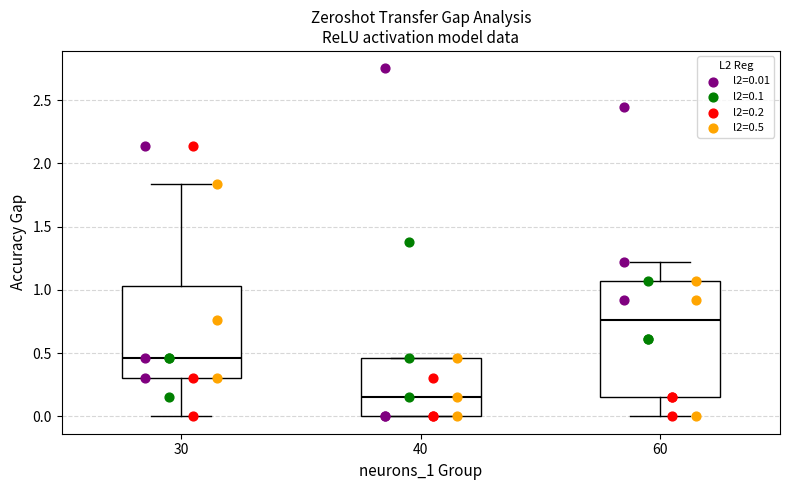

Reading left to right, read every box against the y-axis: the position of its median line, the range the box covers, and the ends of its whiskers. The values are not printed on the chart, so give them approximately, as read against the axis.

30: median 0.45, box 0.30 to 1.05, whiskers 0.00 to 1.85
40: median 0.15, box 0.00 to 0.45, whiskers 0.00 to 0.45
60: median 0.75, box 0.15 to 1.05, whiskers 0.00 to 1.20